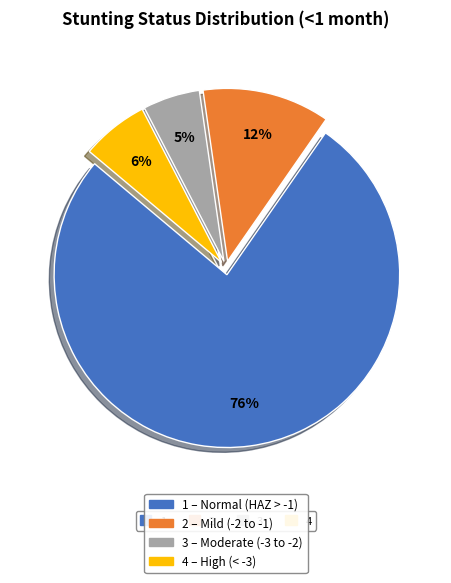

Is there any slice that represents more than half of the pie?

Yes